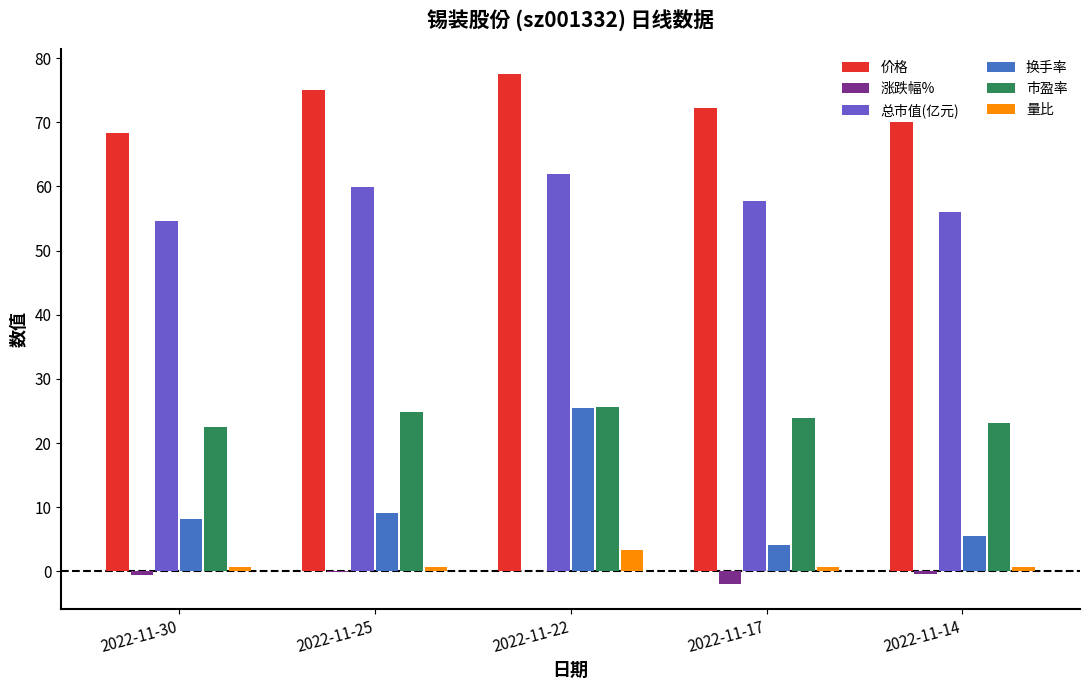

True or false: 涨跌幅% has a value of -0.0 at 2022-11-22.

True